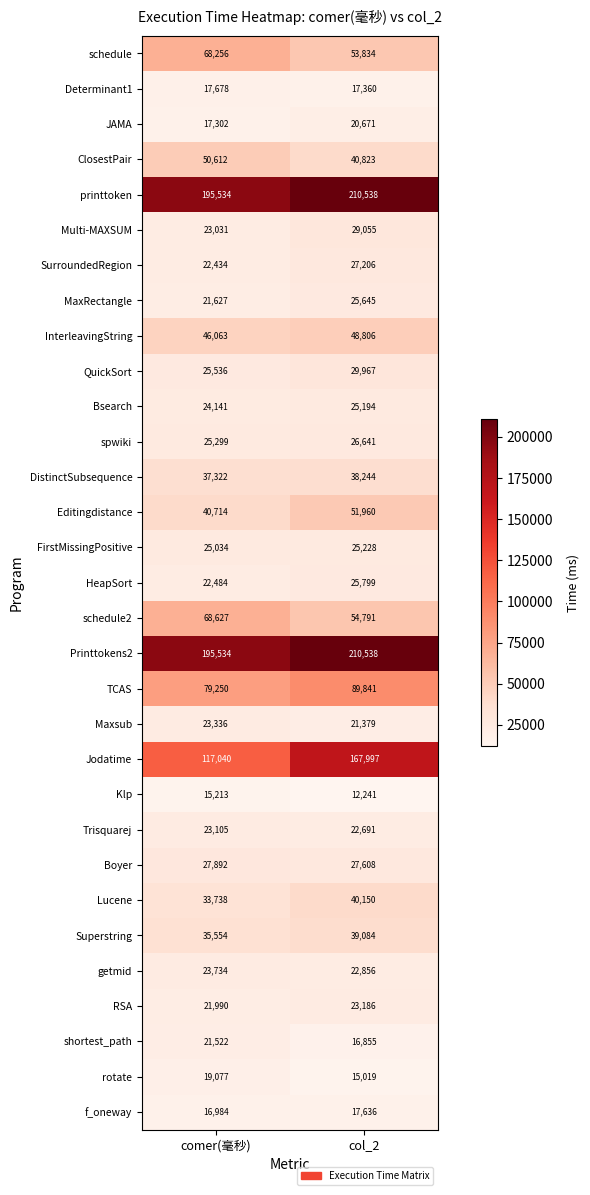

The value of Editingdistance at col_2 is 17794. True or false?

False